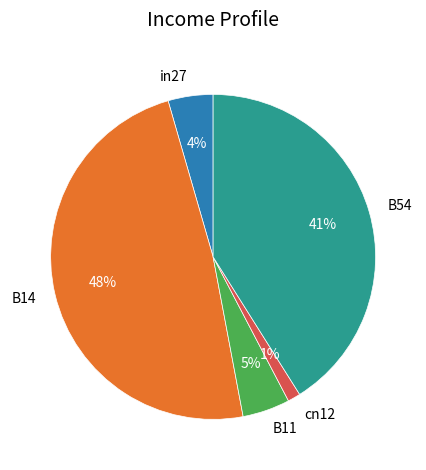

To the nearest percent, what percentage of the pie is B14?

48%